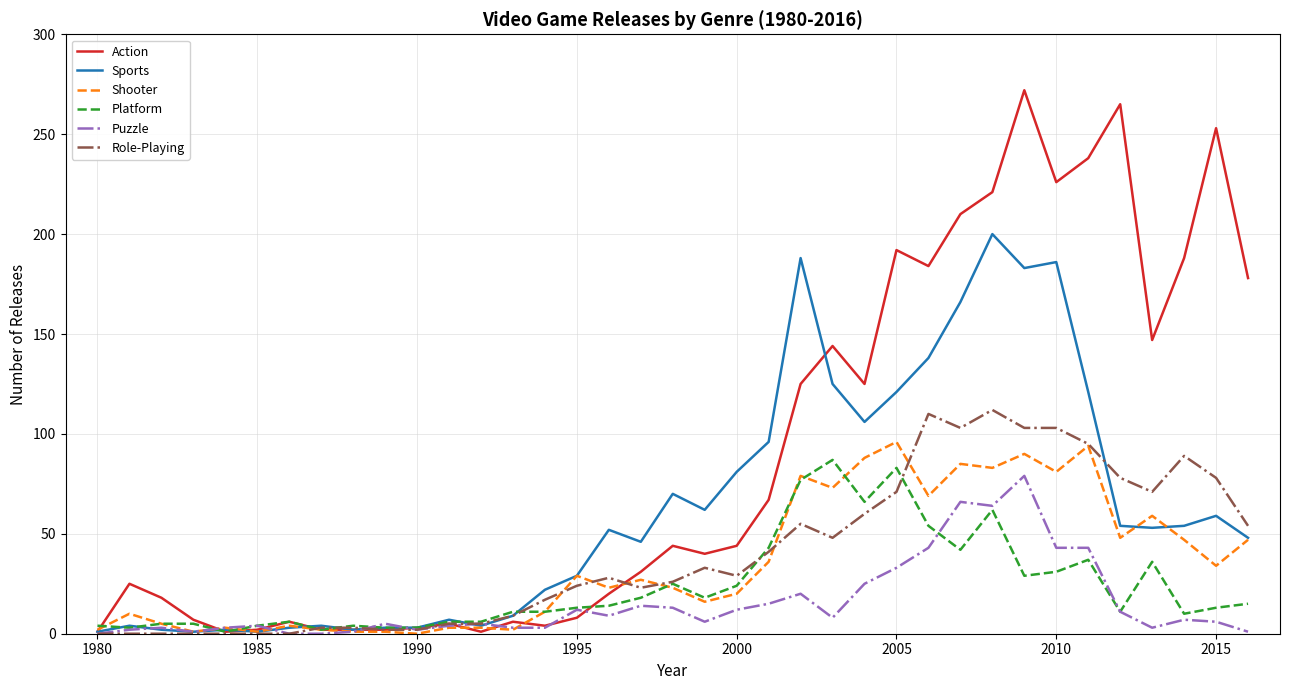

How many lines are shown in the chart?

6